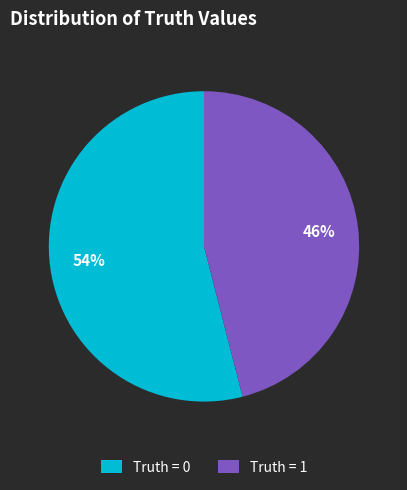

To the nearest percent, what is the difference between the Truth = 1 and Truth = 0 slice percentages?

8%